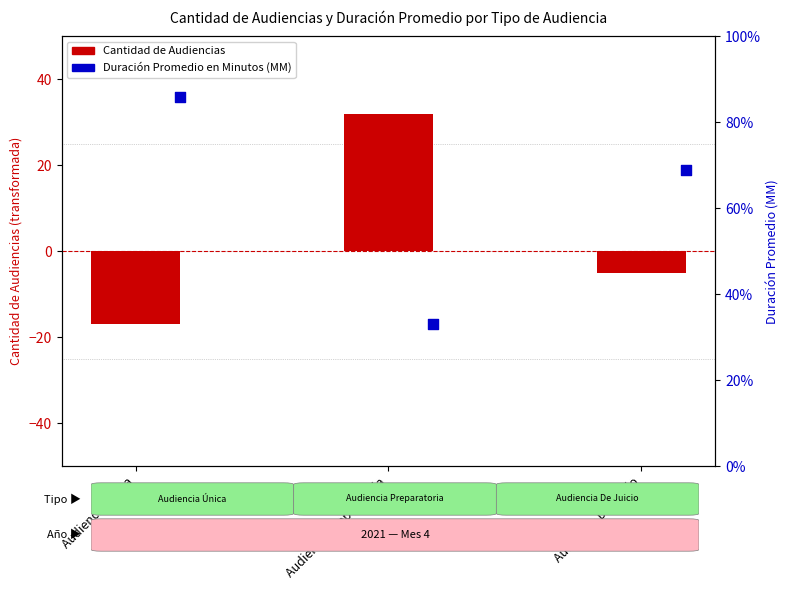

At how many categories does at least one series exceed 85?

1